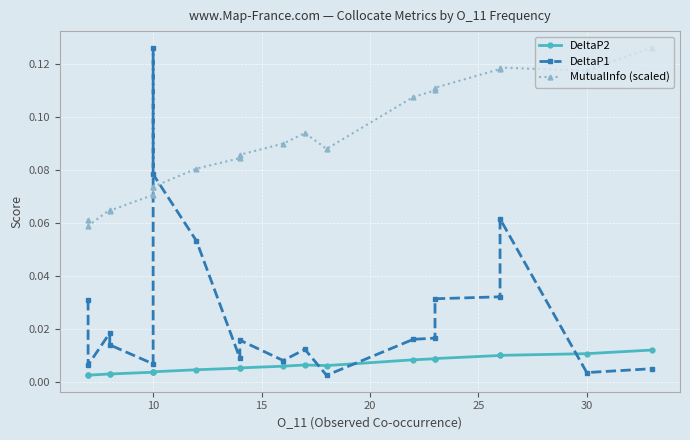

Which series has the largest total across all categories?

MutualInfo (scaled)